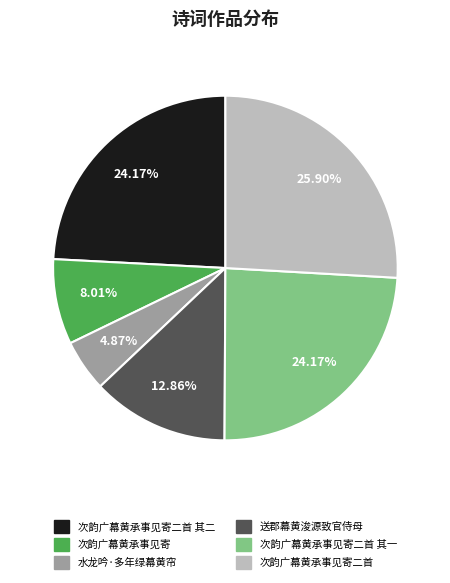

Is there any slice that represents more than half of the pie?

No